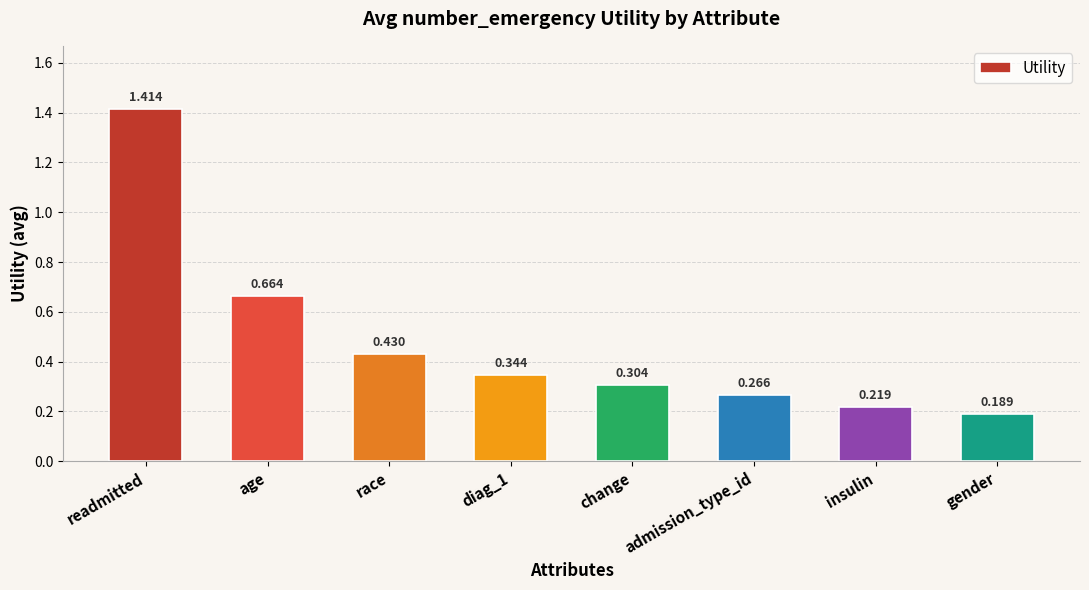

What is the label of the 7th bar from the right?

age